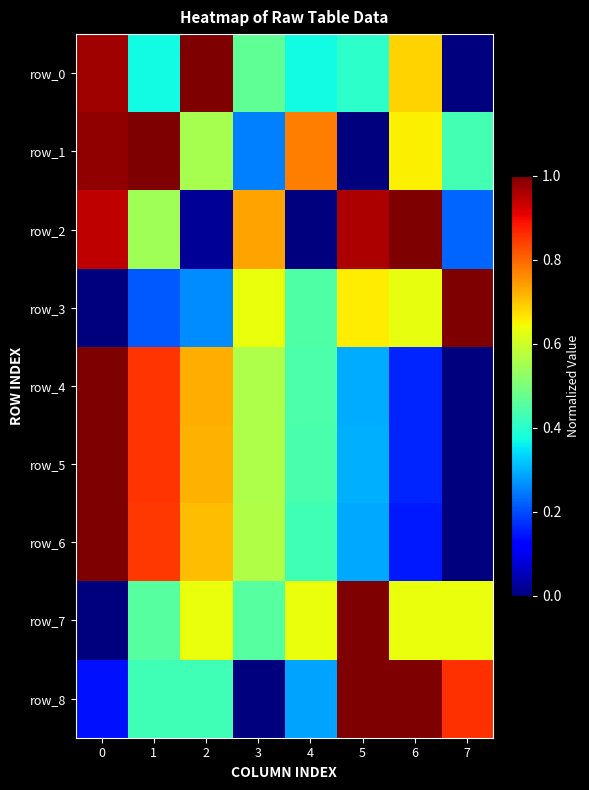

Reading left to right, extract all data points from this chart.

row_0: 1.0	0.4	1.0	0.5	0.4	0.4	0.7	0.0
row_1: 1.0	1.0	0.6	0.3	0.8	0.0	0.7	0.4
row_2: 0.9	0.5	0.0	0.7	0.0	1.0	1.0	0.2
row_3: 0.0	0.2	0.3	0.6	0.4	0.7	0.6	1.0
row_4: 1.0	0.9	0.7	0.6	0.4	0.3	0.2	0.0
row_5: 1.0	0.9	0.7	0.6	0.4	0.3	0.2	0.0
row_6: 1.0	0.9	0.7	0.6	0.4	0.3	0.1	0.0
row_7: 0.0	0.5	0.6	0.5	0.6	1.0	0.6	0.6
row_8: 0.1	0.4	0.4	0.0	0.3	1.0	1.0	0.9